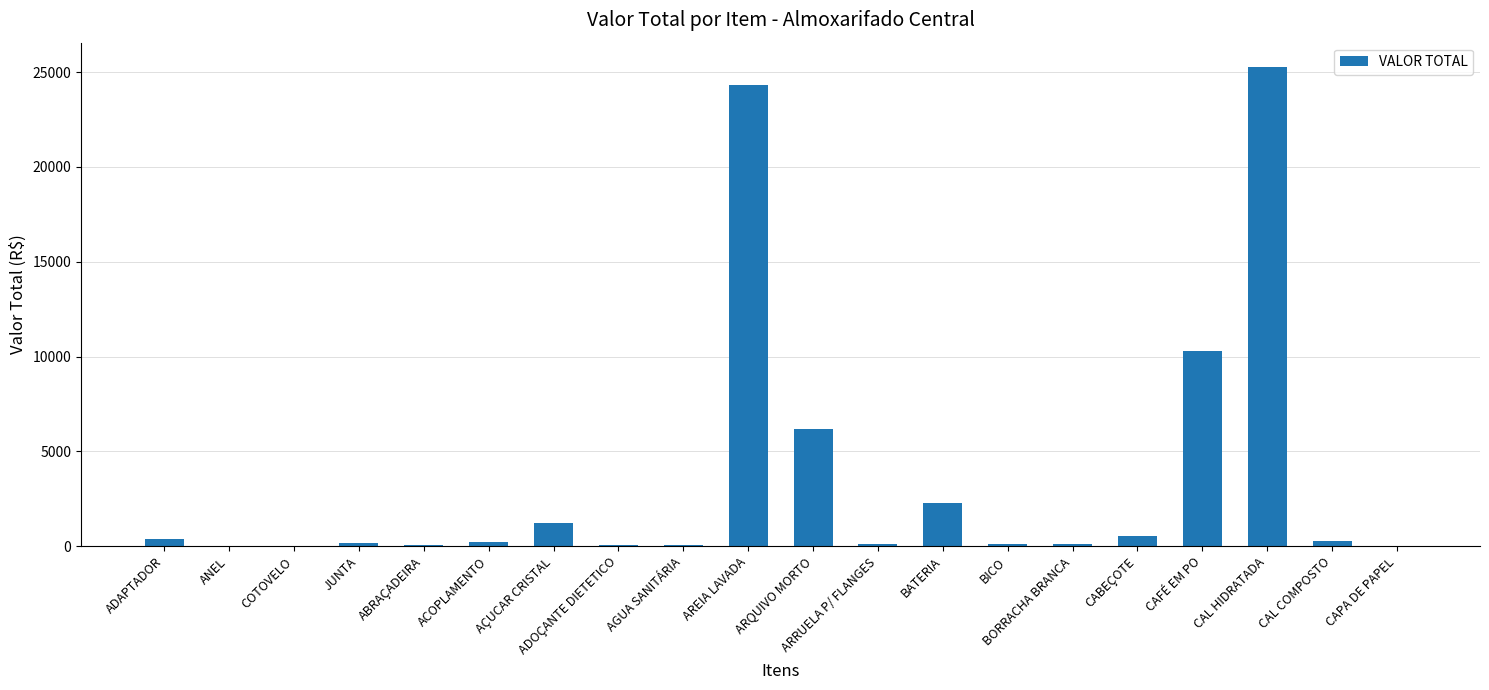

At which label is the value closest to 12648?

CAFÉ EM PO